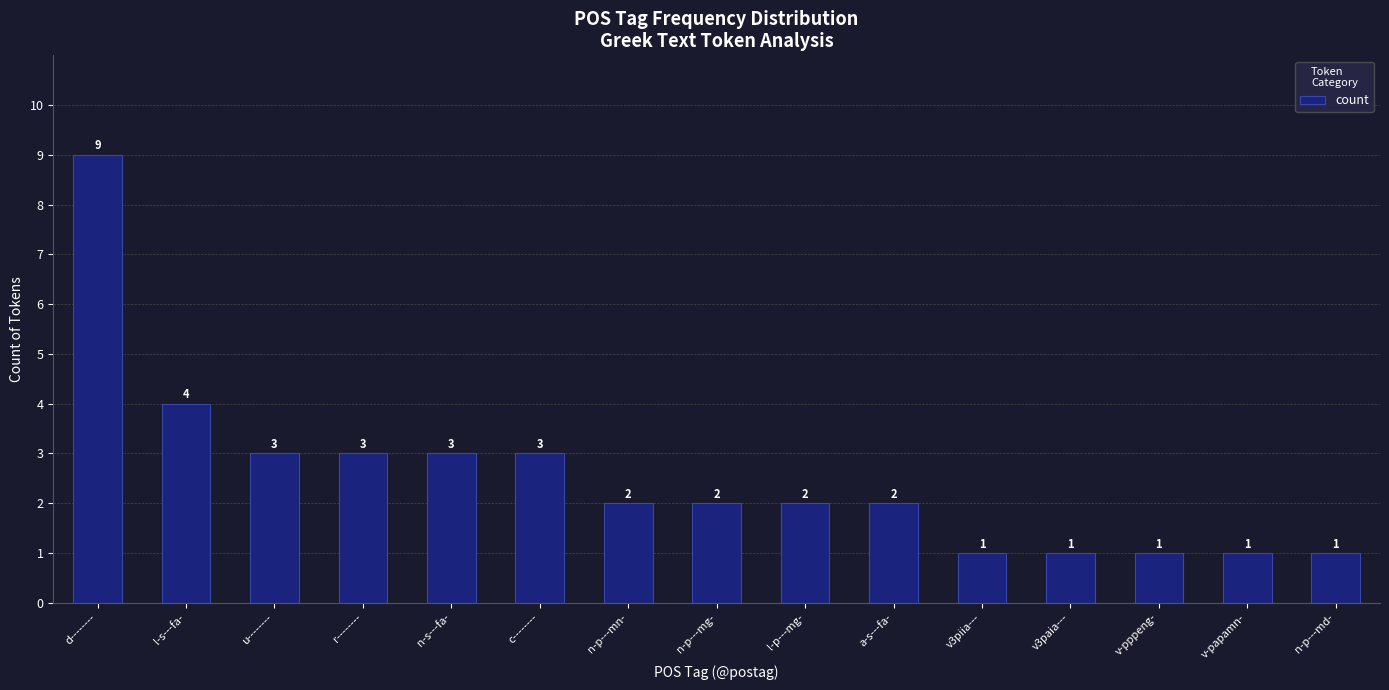

Which has a higher value, l-p---mg- or r--------?

r--------